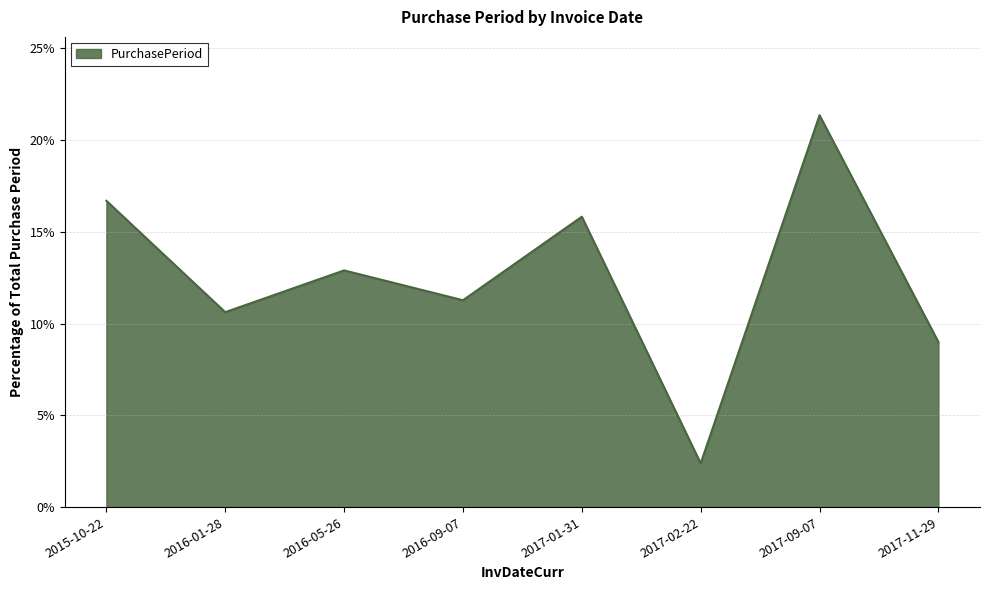

Between 2016-05-26 and 2017-01-31, which is larger?

2017-01-31